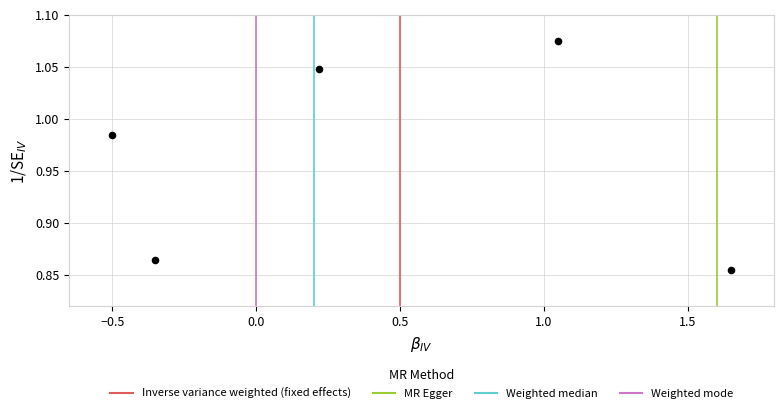

What is the range of X values (max minus min)?

2.1